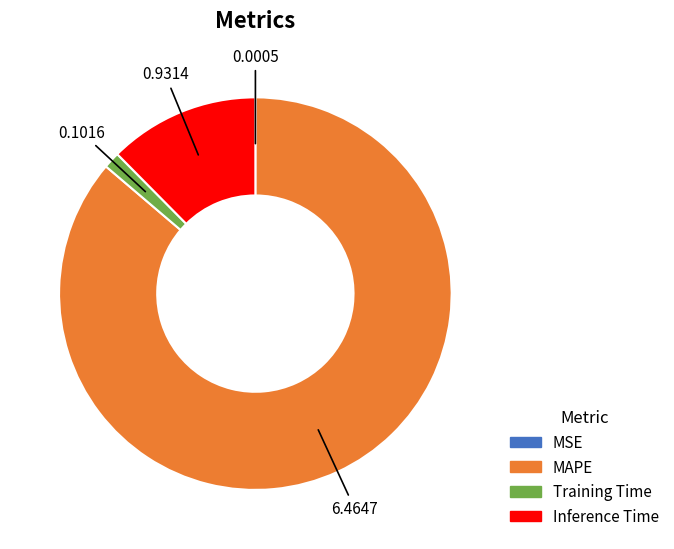

What is the largest slice in the pie chart?

MAPE